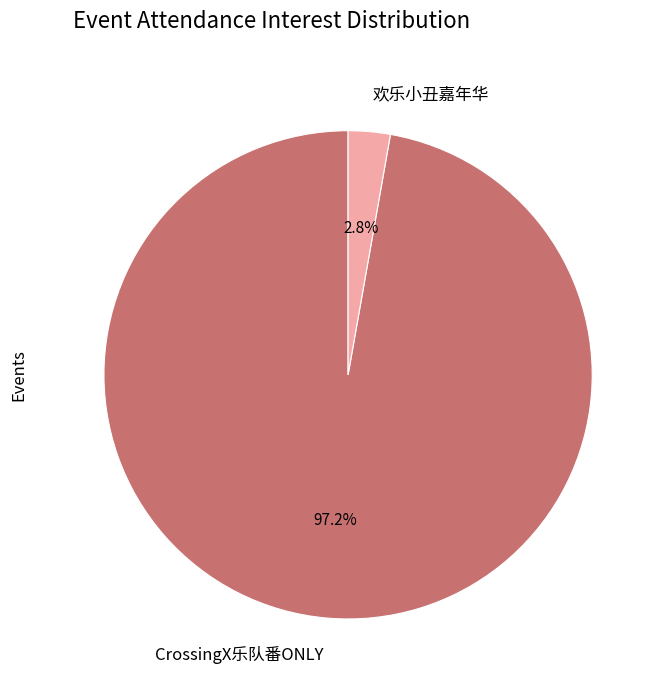

What is the majority slice?

CrossingX乐队番ONLY